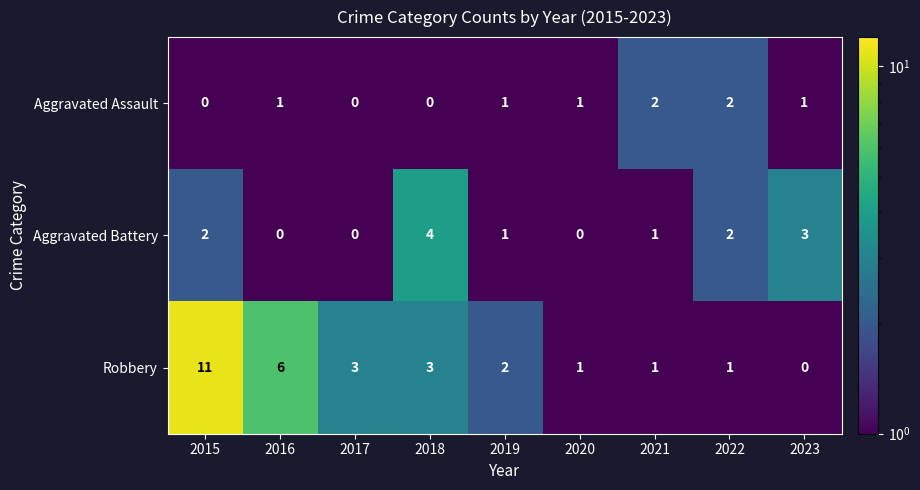

At which label is Robbery closest to 5?

2016